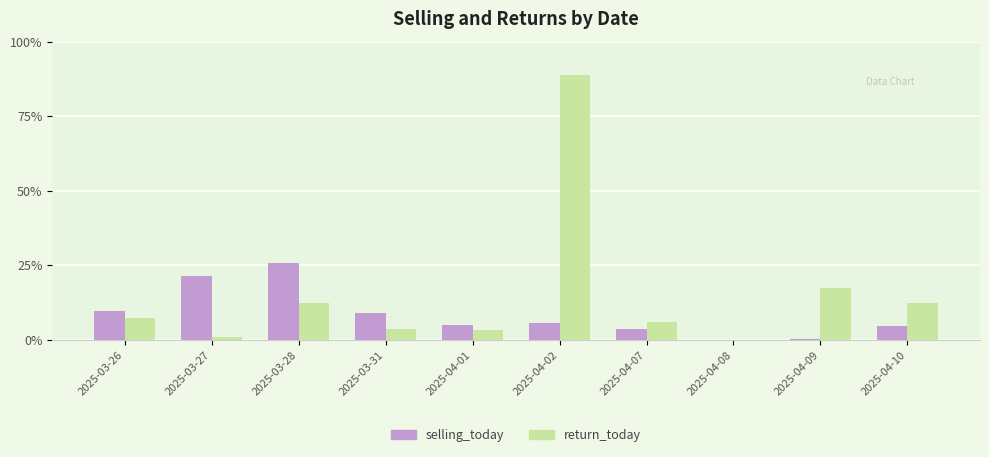

Reading left to right, transcribe all the data shown in this chart.

selling_today: 2025-03-26=1955000	2025-03-27=4264000	2025-03-28=5170000	2025-03-31=1828000	2025-04-01=1007000	2025-04-02=1111000	2025-04-07=750000	2025-04-08=0	2025-04-09=40000	2025-04-10=902000
return_today: 2025-03-26=1445000	2025-03-27=224747	2025-03-28=2500000	2025-03-31=728000	2025-04-01=688000	2025-04-02=17789370	2025-04-07=1211000	2025-04-08=0	2025-04-09=3456586	2025-04-10=2504734